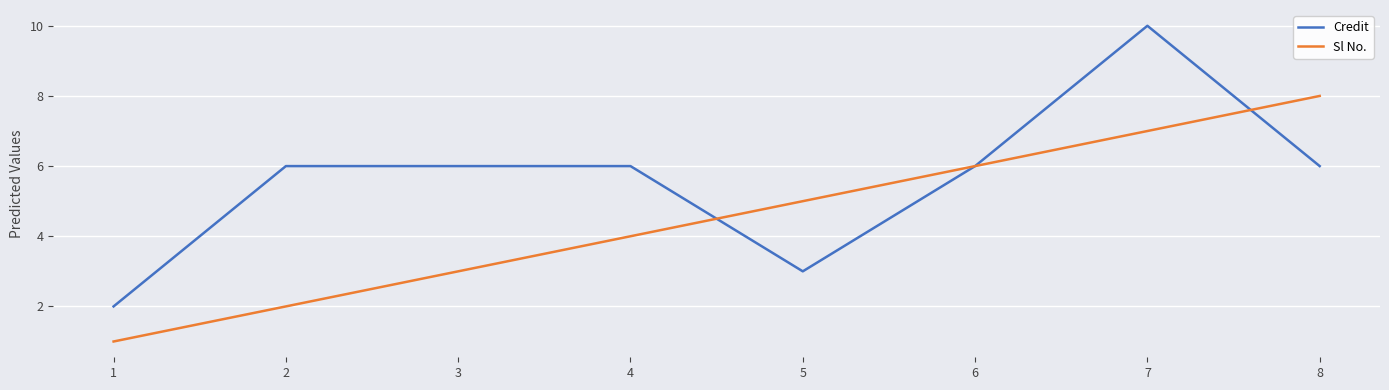

Where do Sl No. and Credit first cross each other?

4 and 5